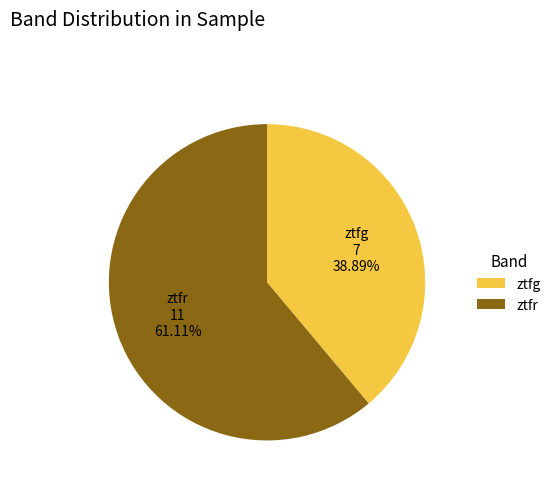

Rank the categories by value from highest to lowest.

ztfr, ztfg